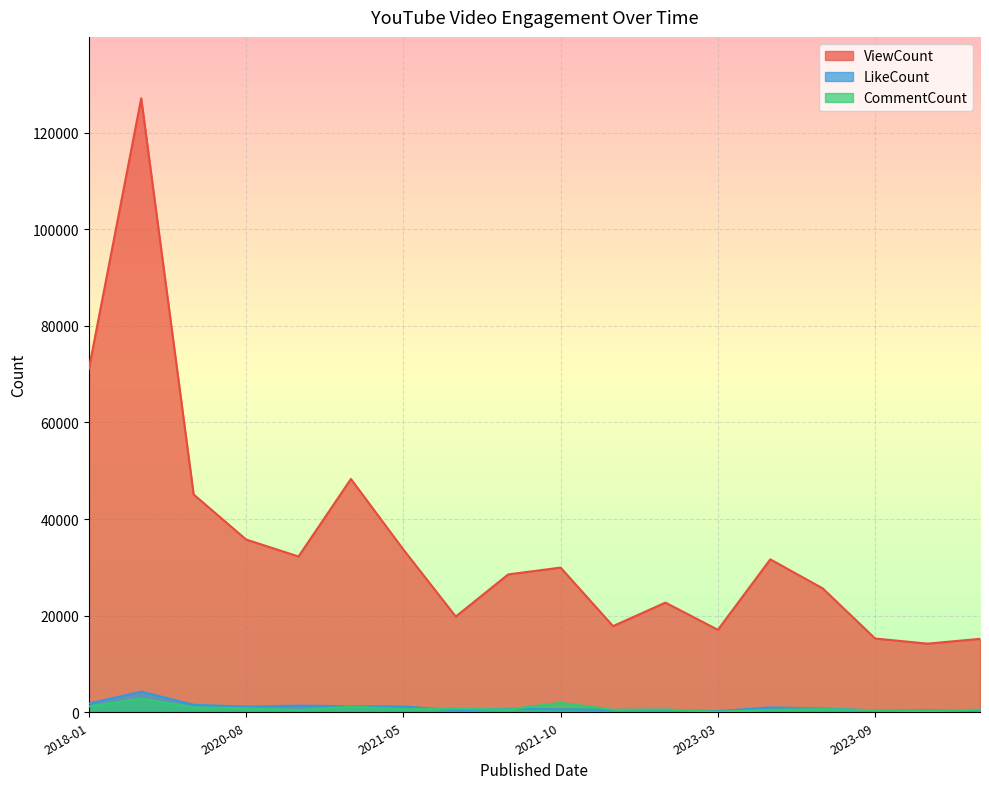

Between 2018-01-22 and 2023-09-10, which series saw the biggest shift?

ViewCount